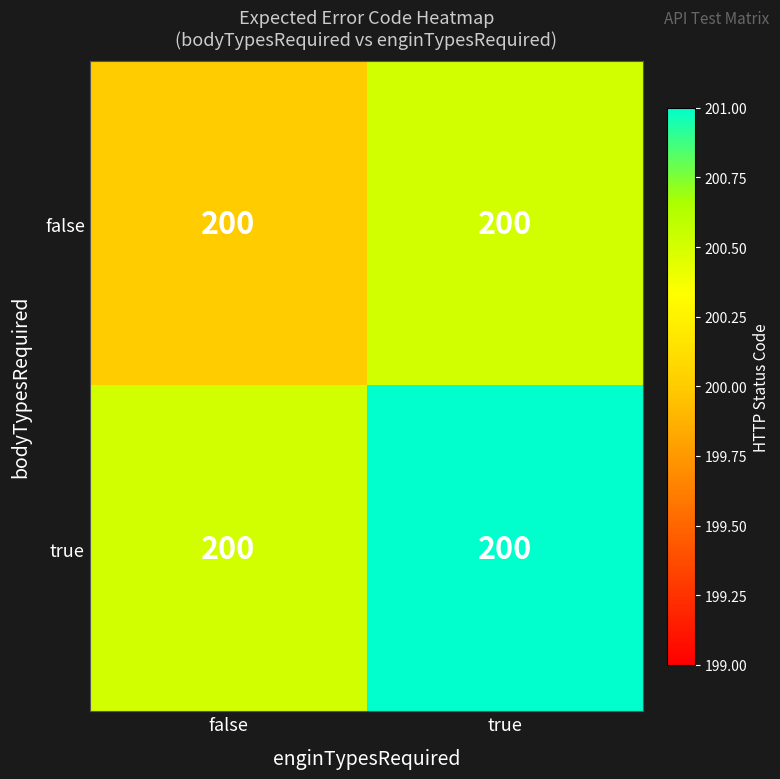

What is the lowest value of the false series?

200.0